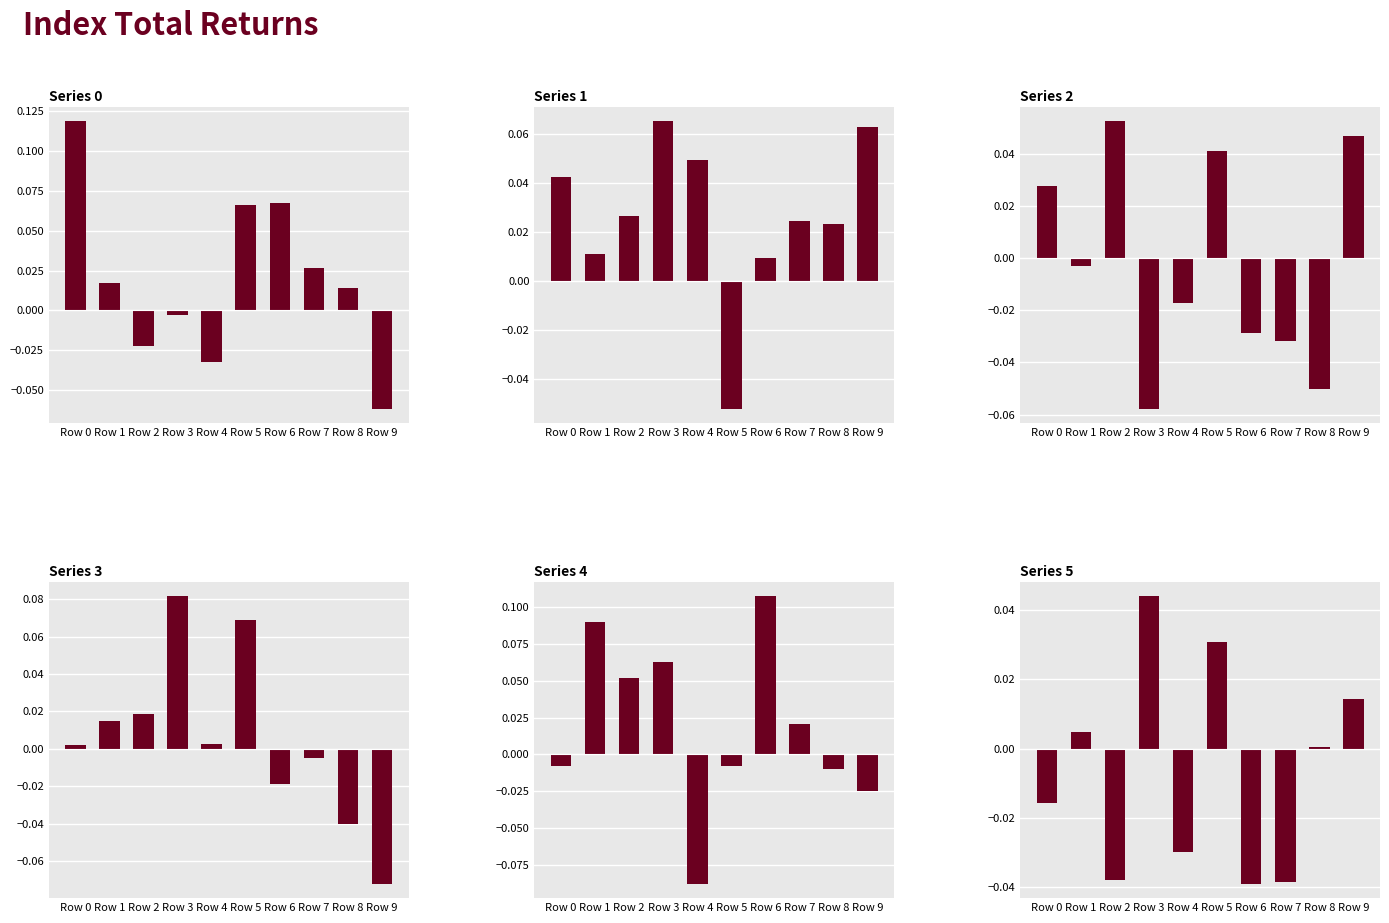

Which category has the lowest value in the Series 2 series?

Row 3